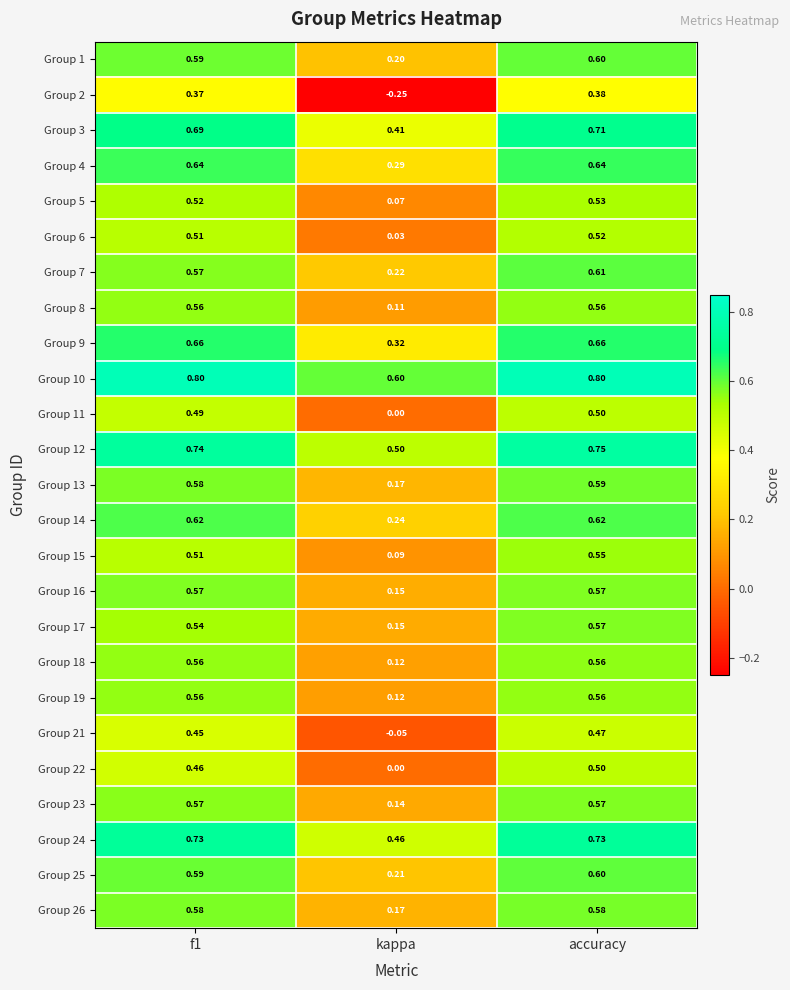

Which series has the widest spread of values?

Group 2